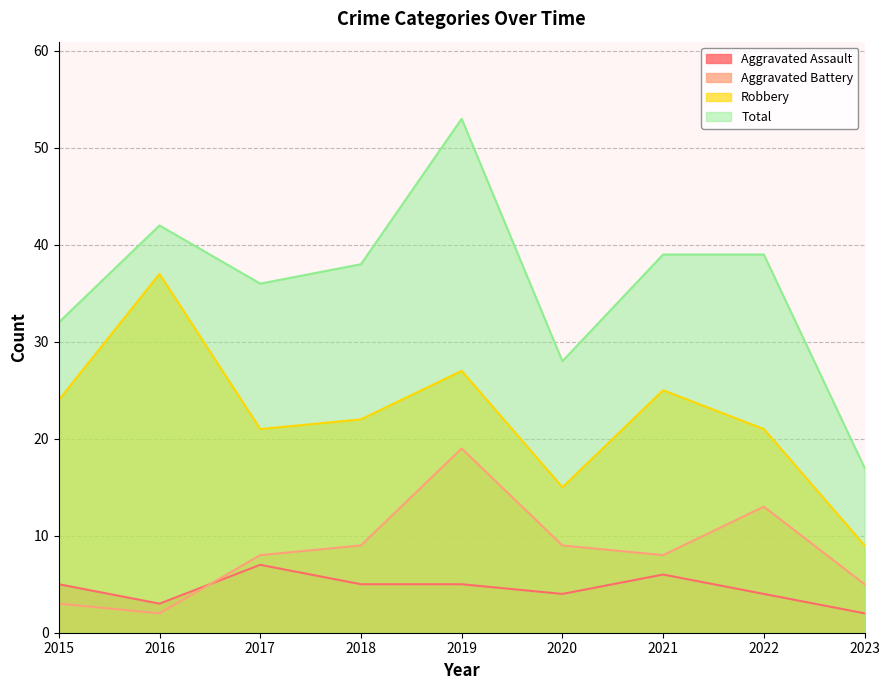

At which label is Aggravated Battery closest to 10?

2018